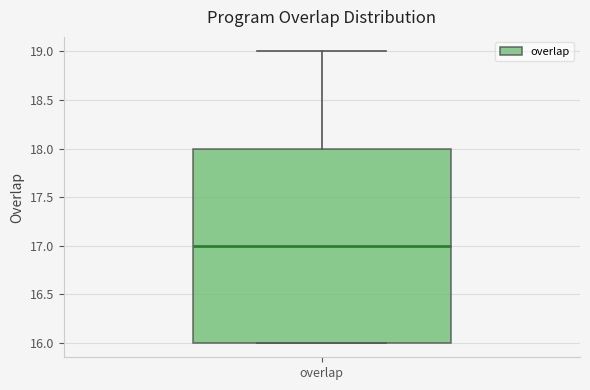

Read this box plot against the y-axis: the position of the median line, the range covered by the box, and the ends of both whiskers. The values are not printed on the chart, so give them approximately, as read against the axis.

median 17, box 16 to 18, whiskers 16 to 19